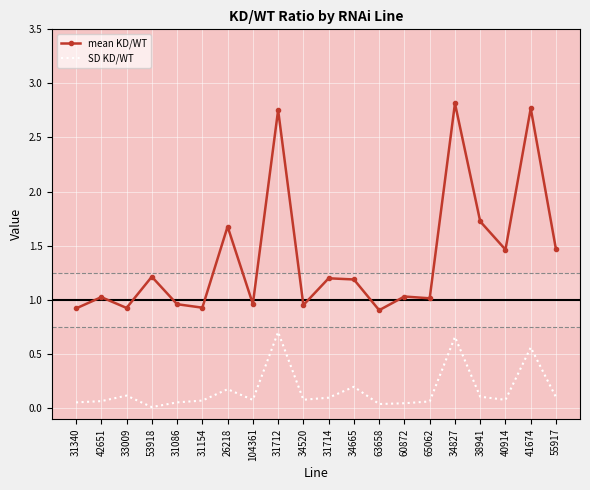

Which series has the largest total across all categories?

mean KD/WT